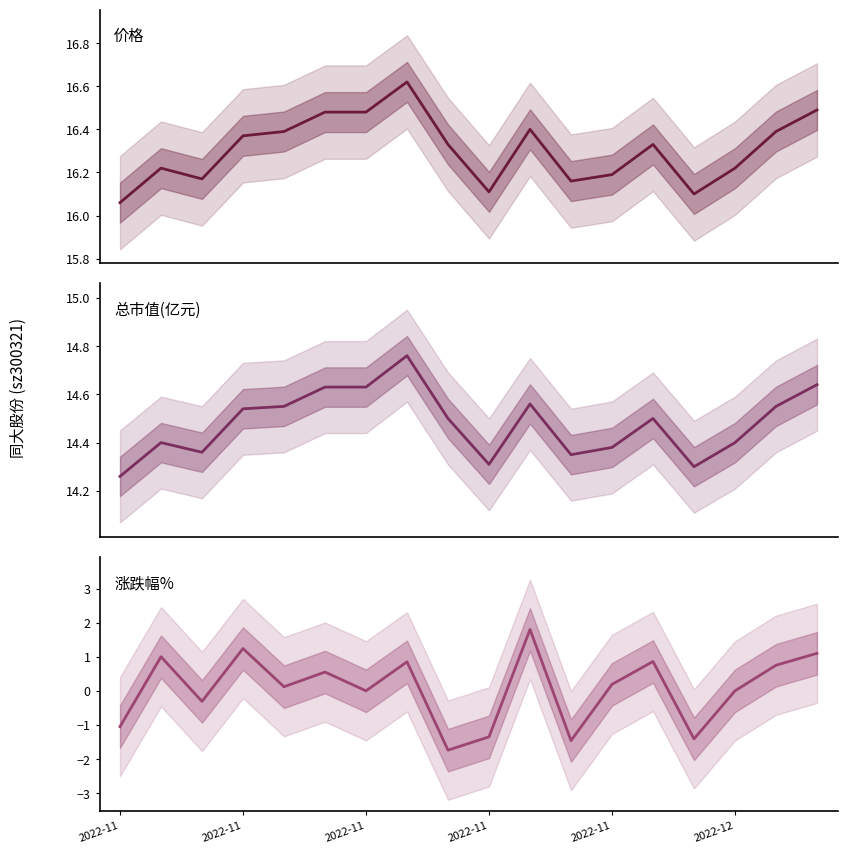

True or false: 总市值(亿元) and 价格 intersect in this chart.

False